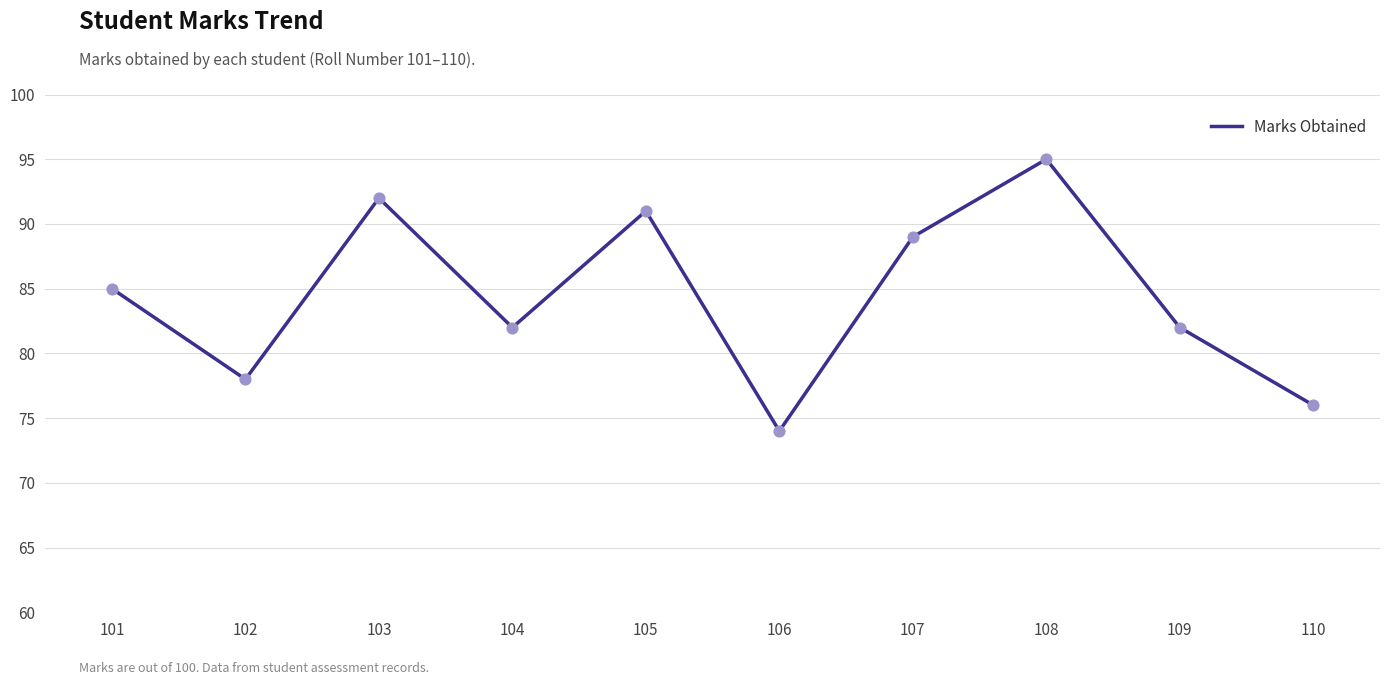

Between 103 and 101, which is larger?

103